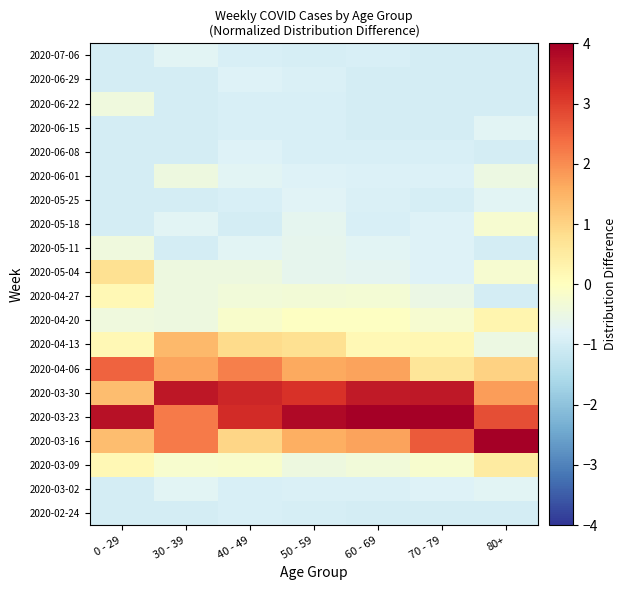

At which category does the chart reach its peak across all series?

70 - 79